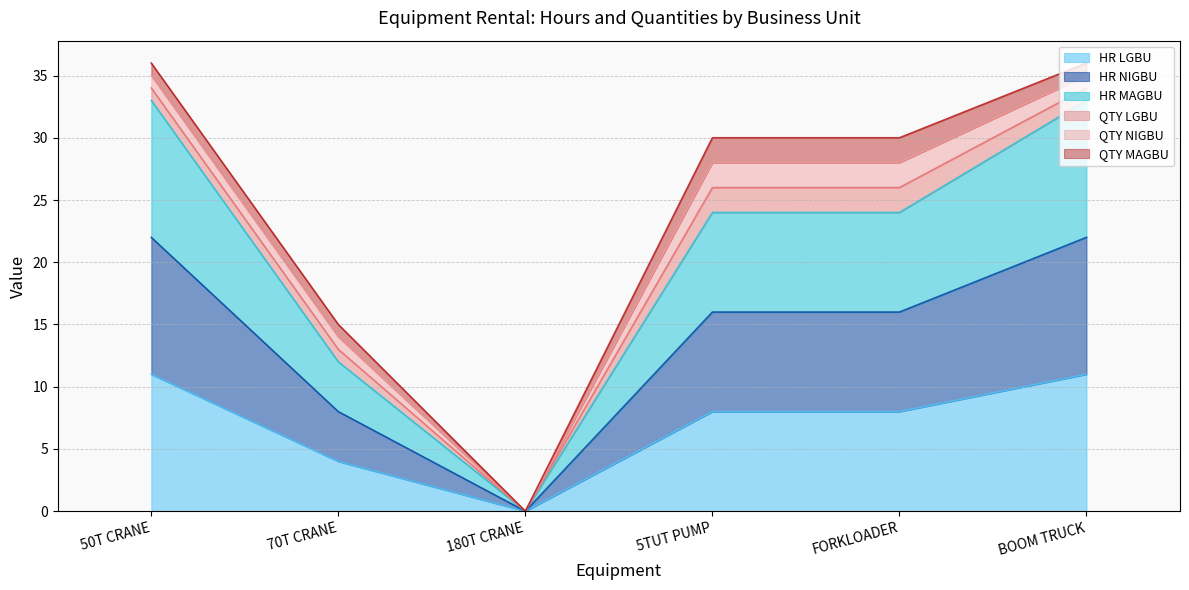

In HR MAGBU, how many points are lower than both neighbors (excluding endpoints)?

1